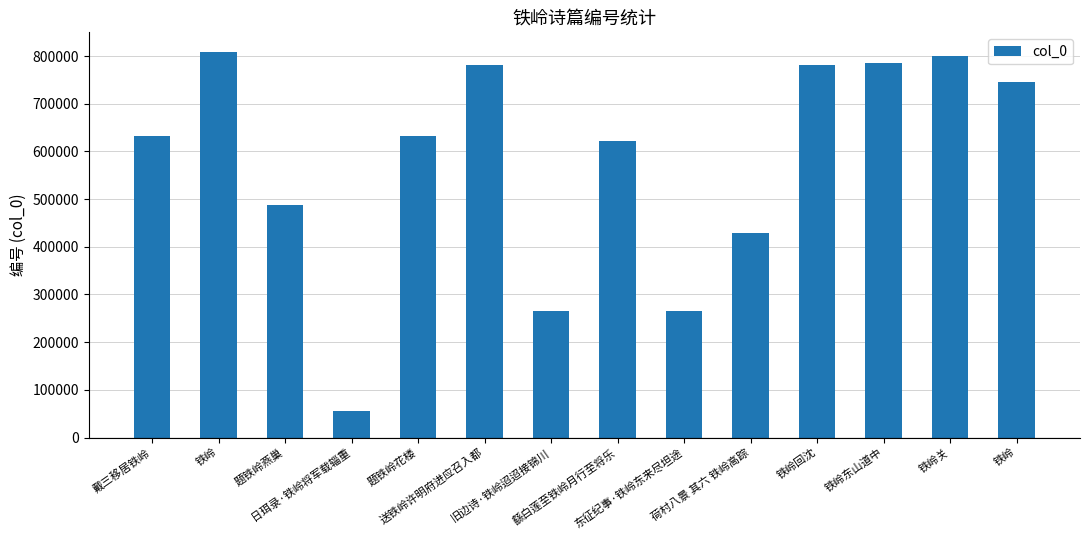

Reading left to right, list all the values displayed in this chart.

戴三移居铁岭=632350	铁岭=809308	题铁岭燕巢=487355	日珥录·铁岭将军载辎重=55589	题铁岭花楼=632946	送铁岭许明府进应召入都=781885	旧边诗·铁岭迢迢接锦川=264416	繇白莲至铁岭月行至将乐=622231	东征纪事·铁岭东来尽坦途=265787	荷村八景 其六 铁岭高踪=428262	铁岭回沈=781874	铁岭东山道中=784953	铁岭关=800734	铁岭=744961